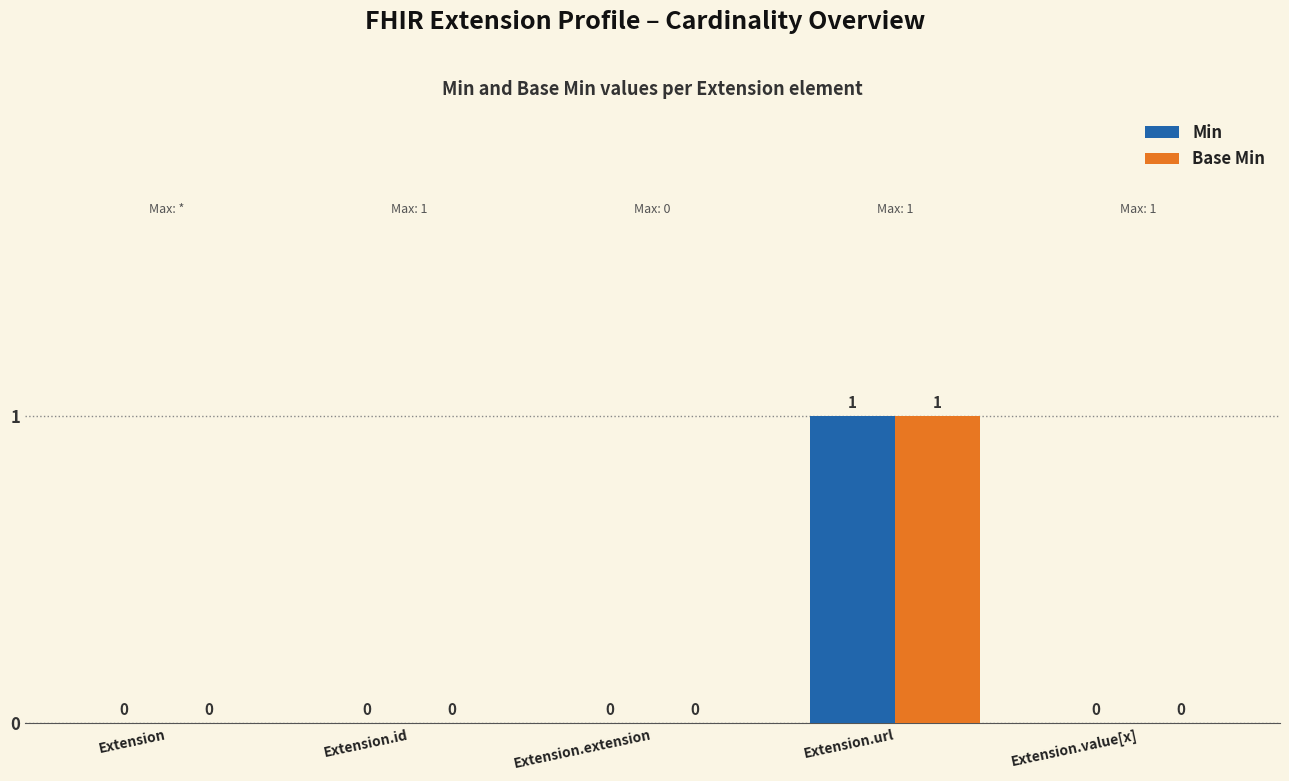

Are the bars horizontal?

No